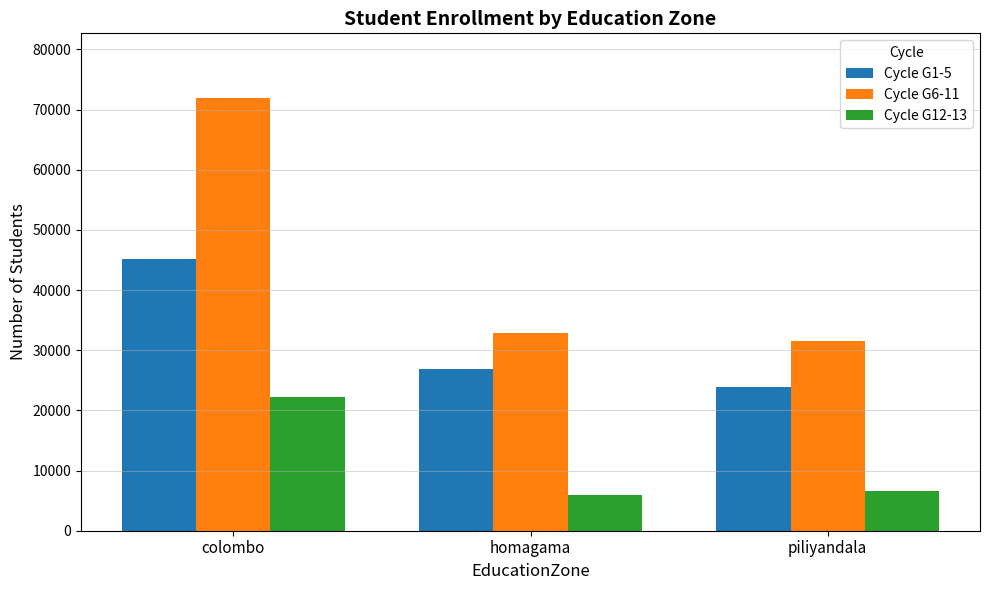

How many bars are there in total?

9